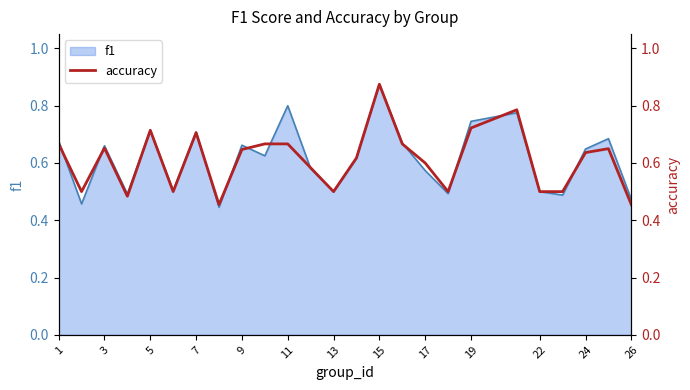

True or false: f1 has a value of 1.0 at 24.

False